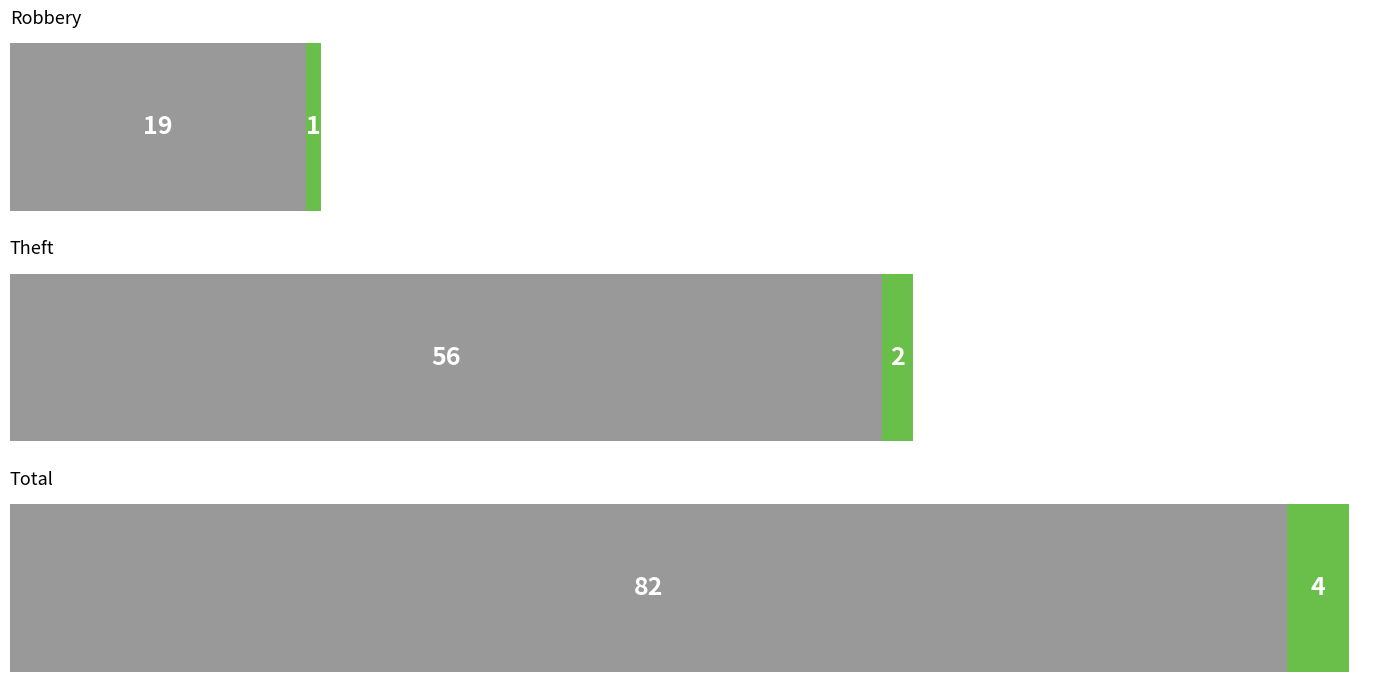

Which series has the largest total across all categories?

Theft